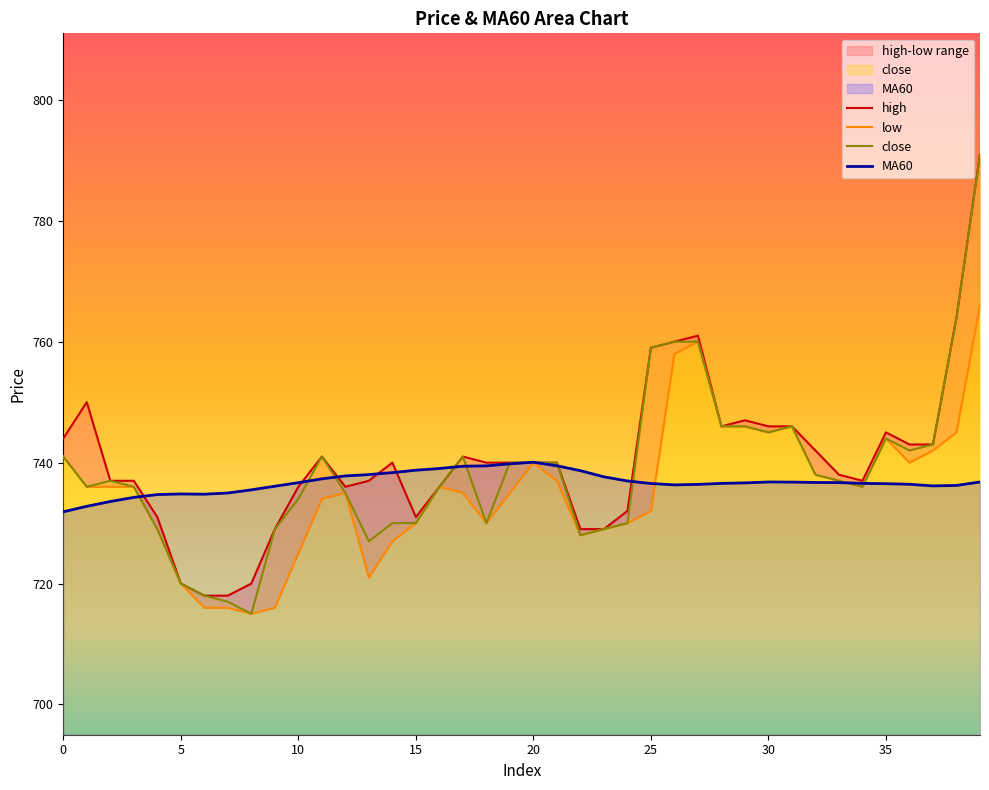

Which series has the largest range (max minus min)?

close